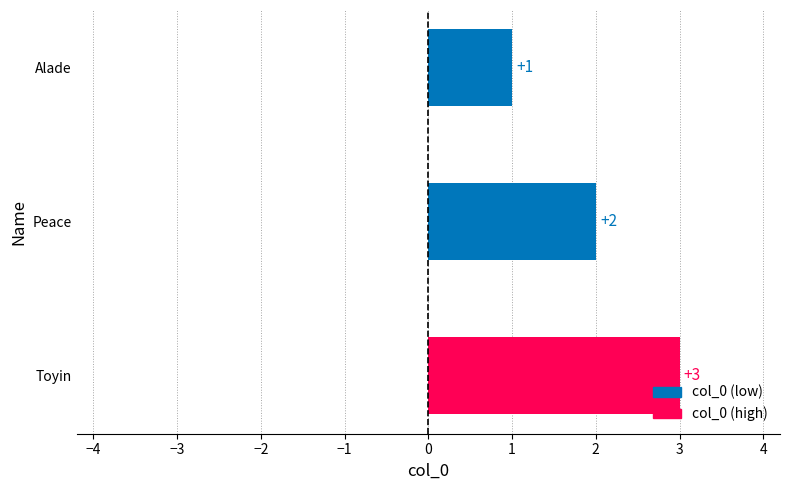

Which label corresponds to the smallest value in the chart?

Alade